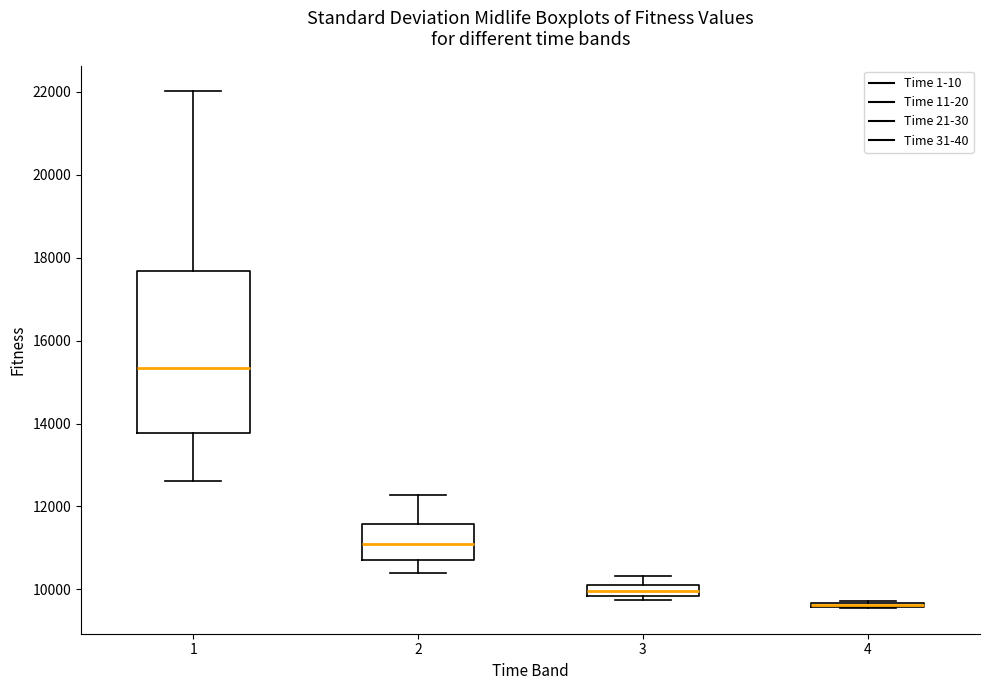

Where does the median line of the box at x = 3 sit on the y-axis? The values are not printed on the chart, so give them approximately, as read against the axis.

10000